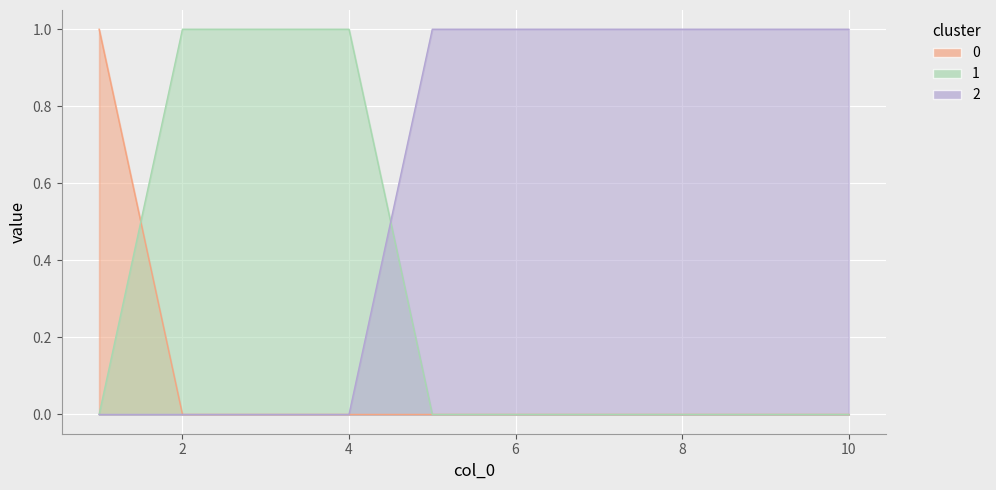

True or false: 0 and 2 intersect in this chart.

False